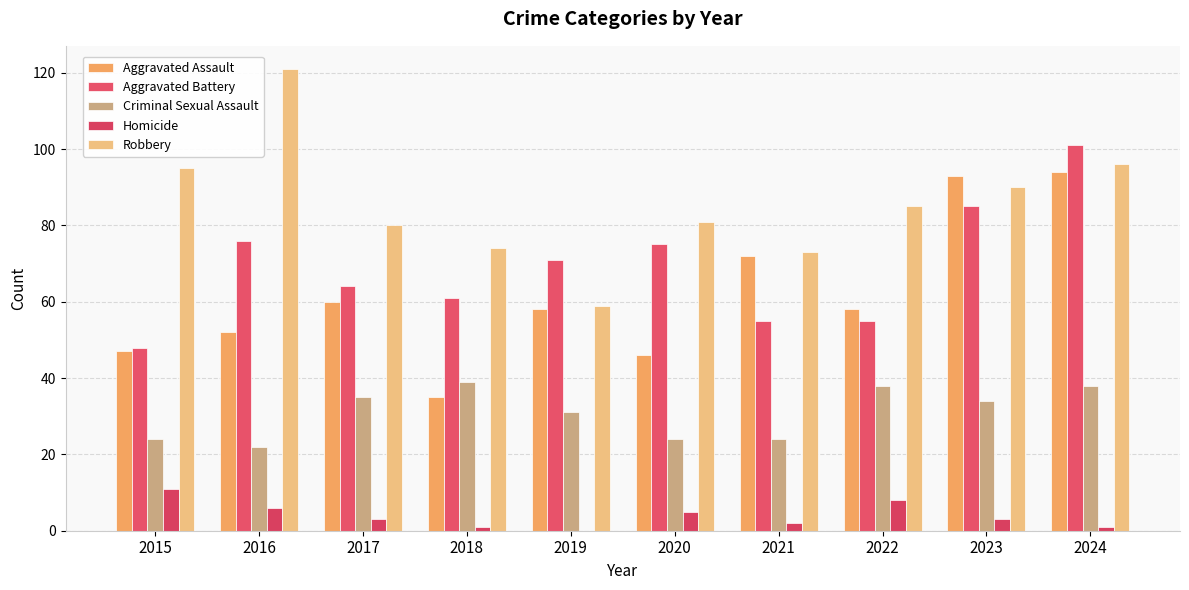

How many groups of bars are there?

10